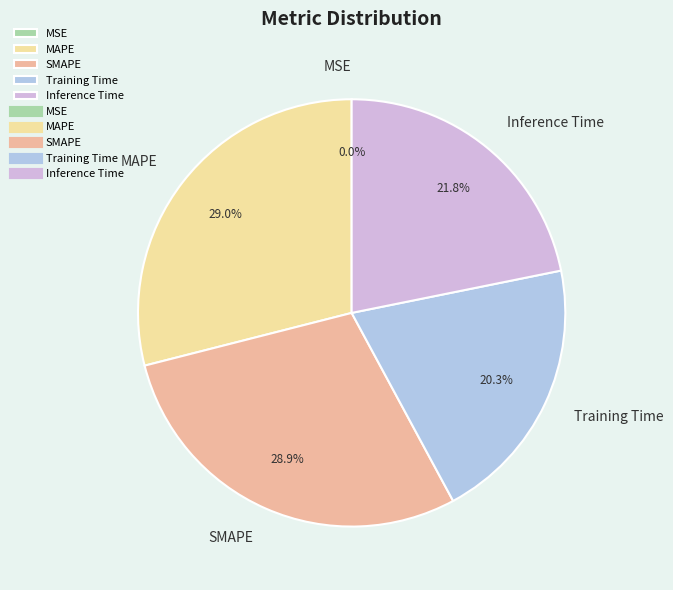

What percentage do Training Time and MAPE together represent?

49.3%